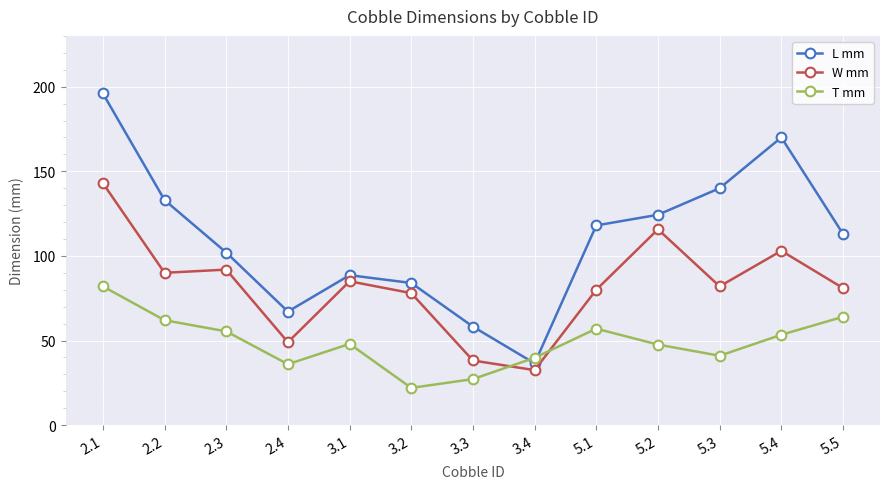

Where does the W mm series first go above 82?

2.1